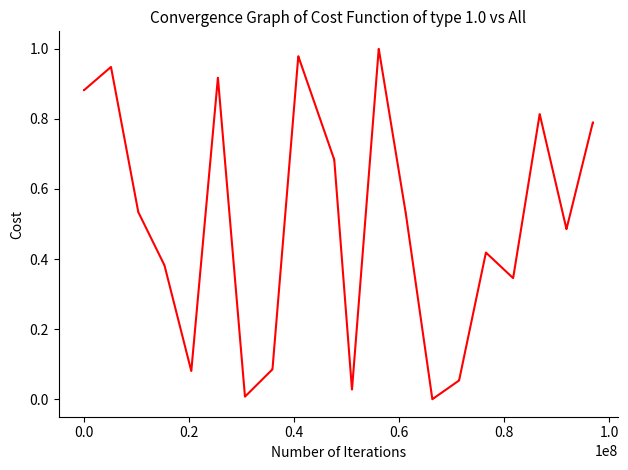

How many lines are shown in the chart?

1